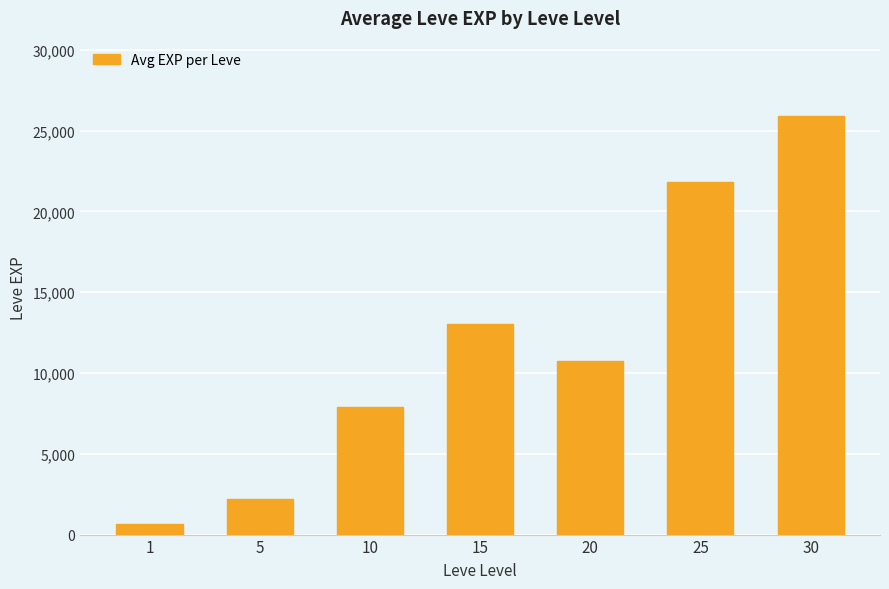

What is the smallest value displayed?

630